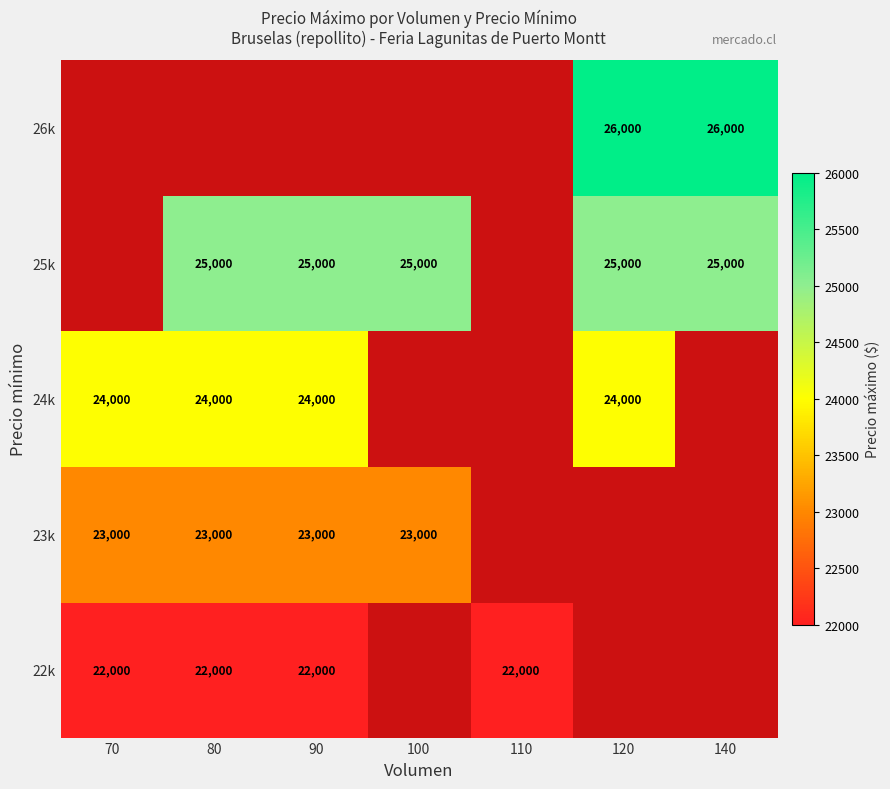

Which has a higher value, 70 or 80?

70